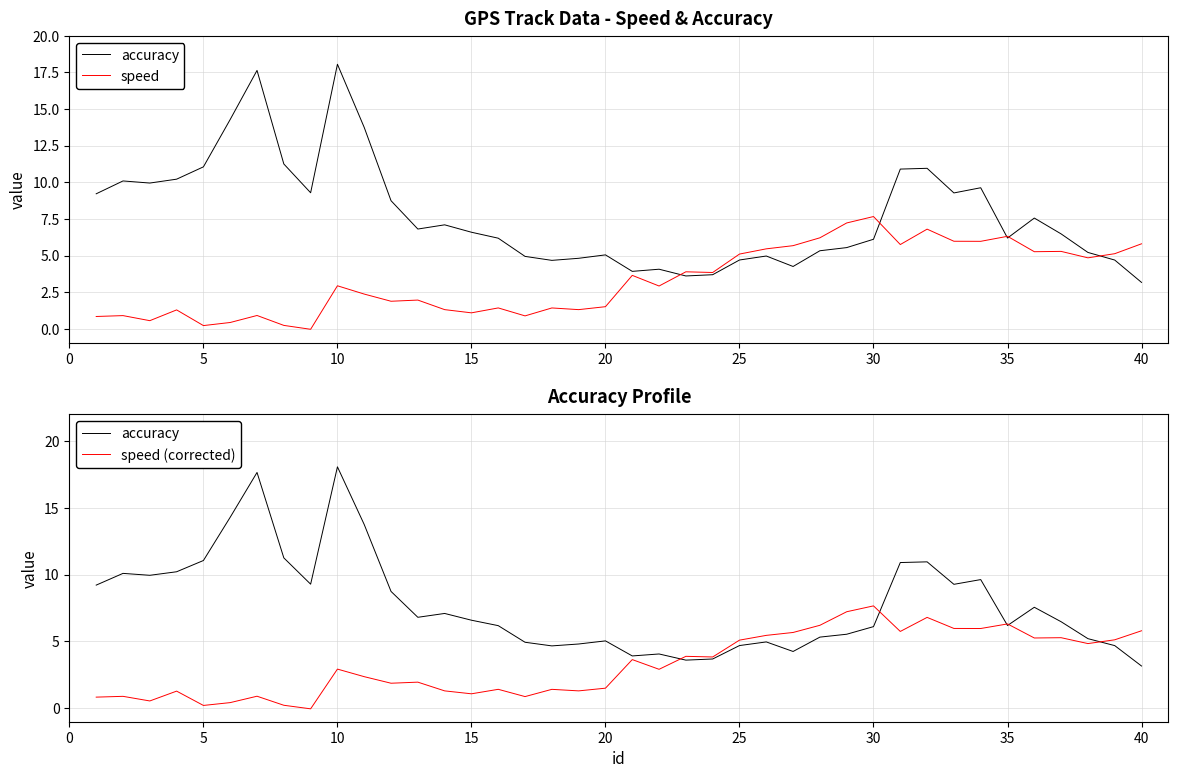

What is the average value of the speed (corrected) series?

3.3